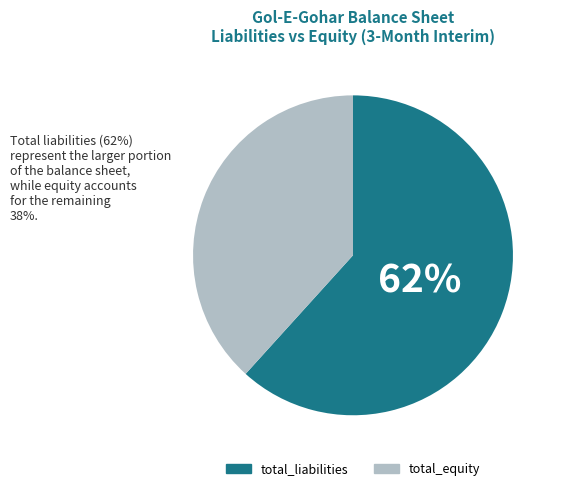

What is the smallest slice in the pie chart?

total_equity